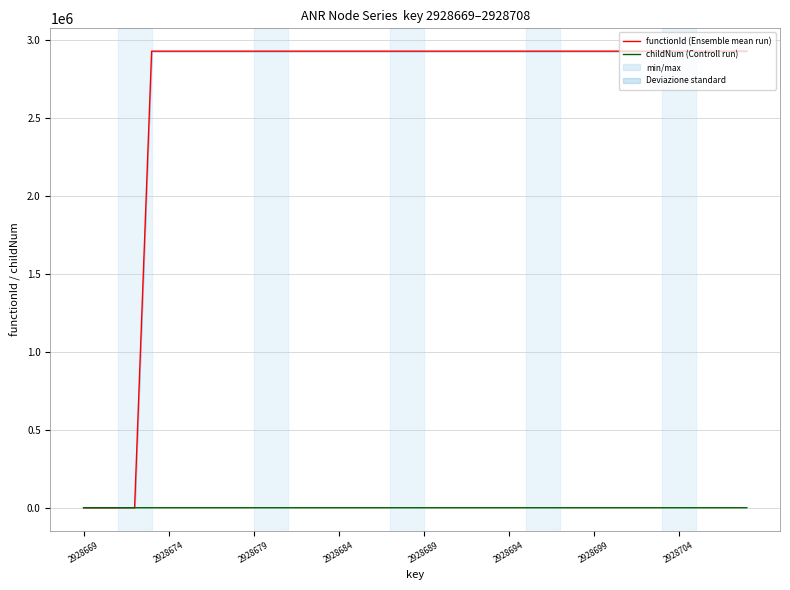

The value of childNum (Controll run) at 2928684 is 0. True or false?

True